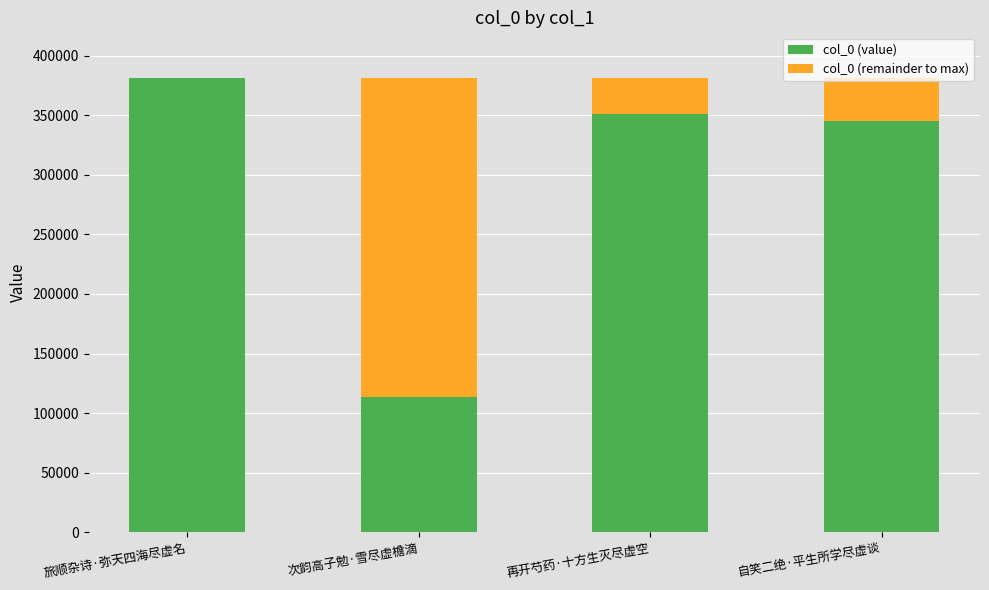

The value of col_0 (value) at 再开芍药·十方生灭尽虚空 is 351186. True or false?

True